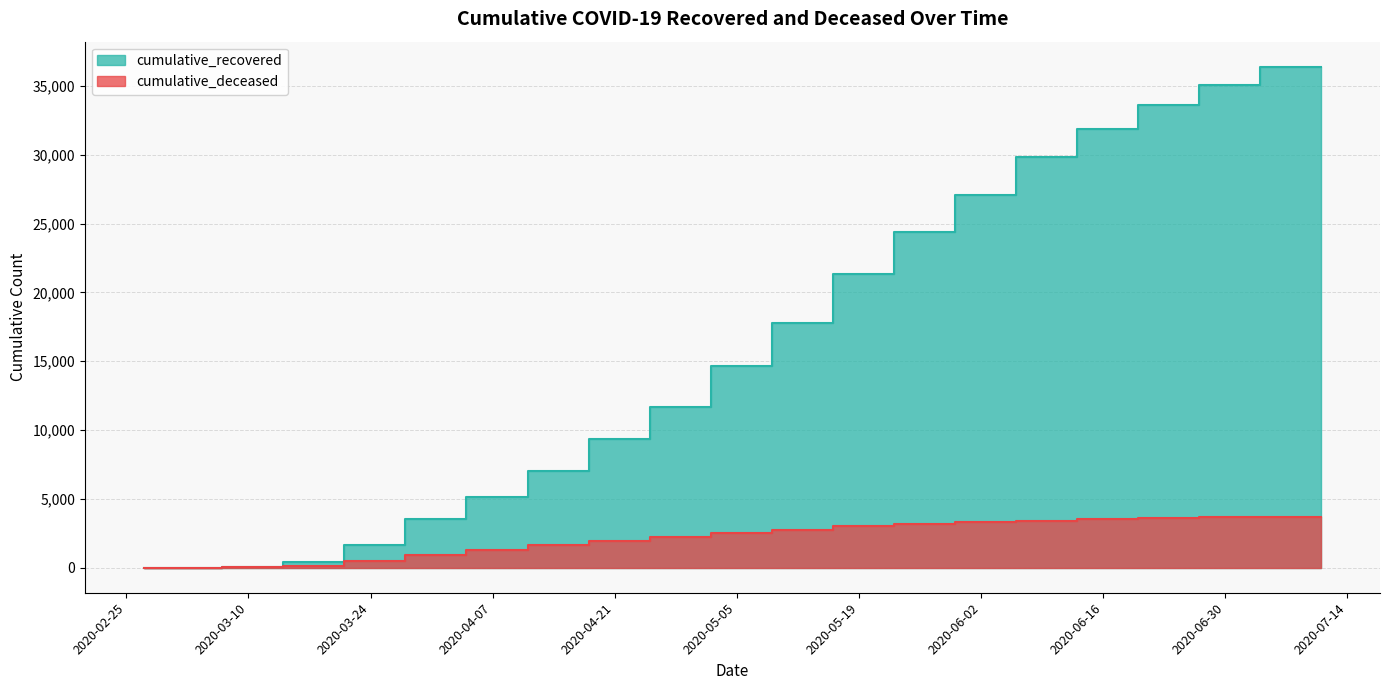

Which series has the largest total across all categories?

cumulative_recovered